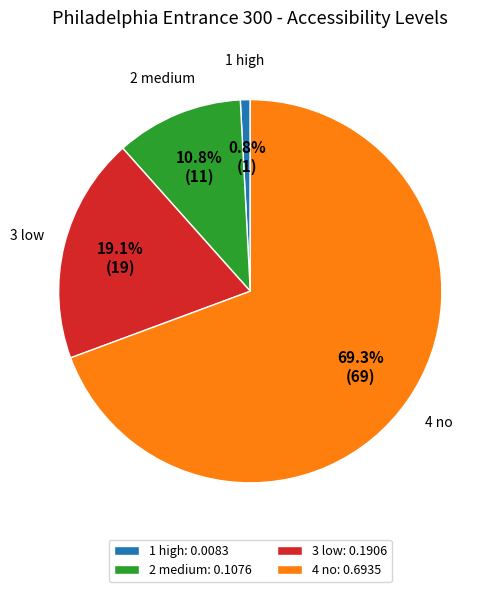

What is the majority slice?

4 no: 0.6935